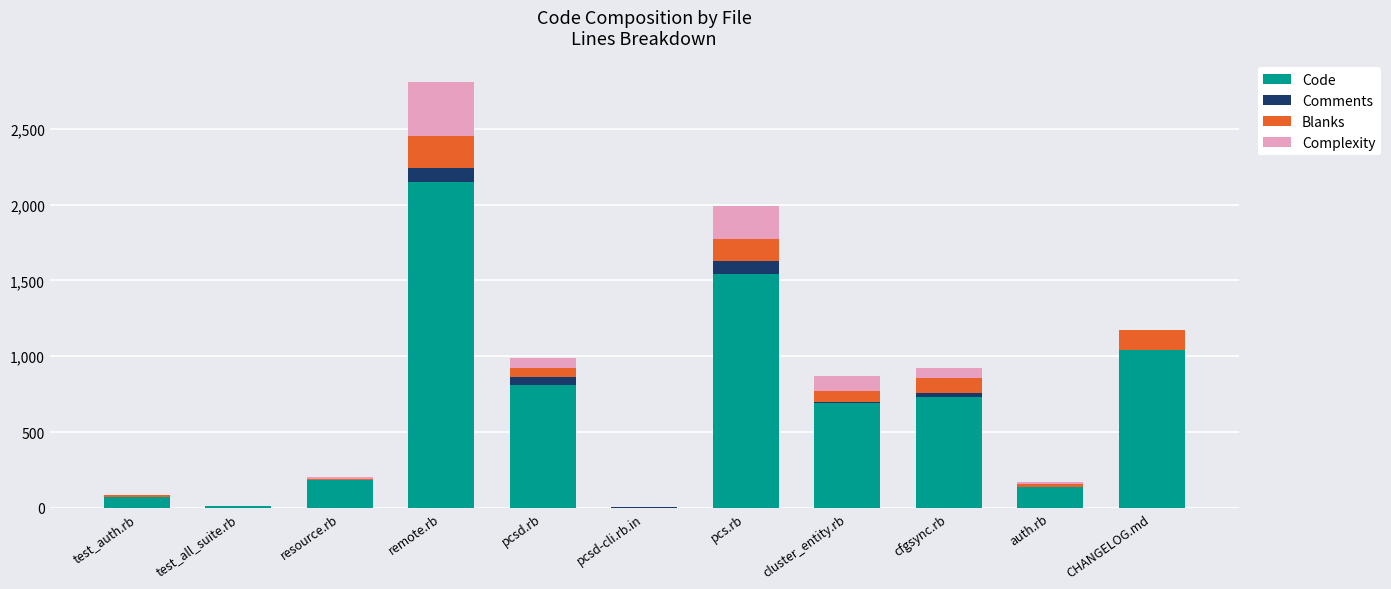

What is the total value across all series at pcs.rb?

1993